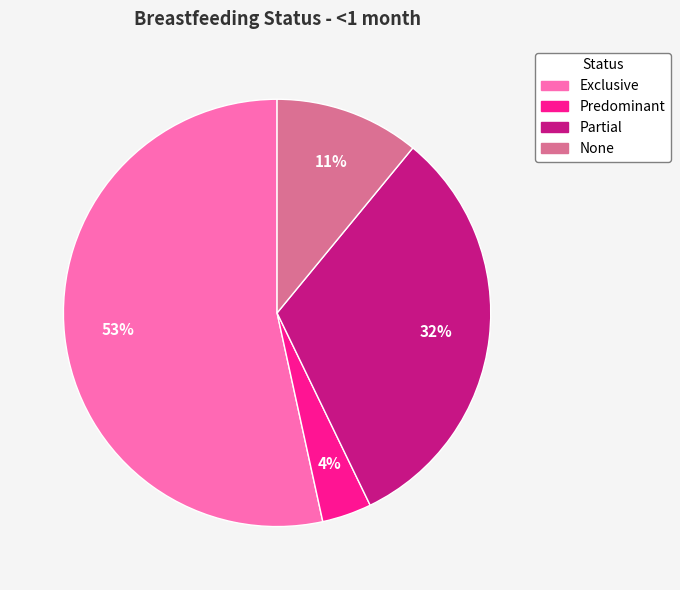

Rank the categories by value from lowest to highest.

Predominant, None, Partial, Exclusive